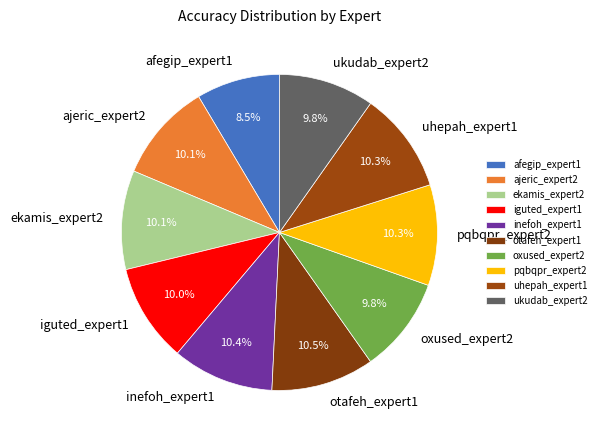

Is there any slice that represents more than half of the pie?

No